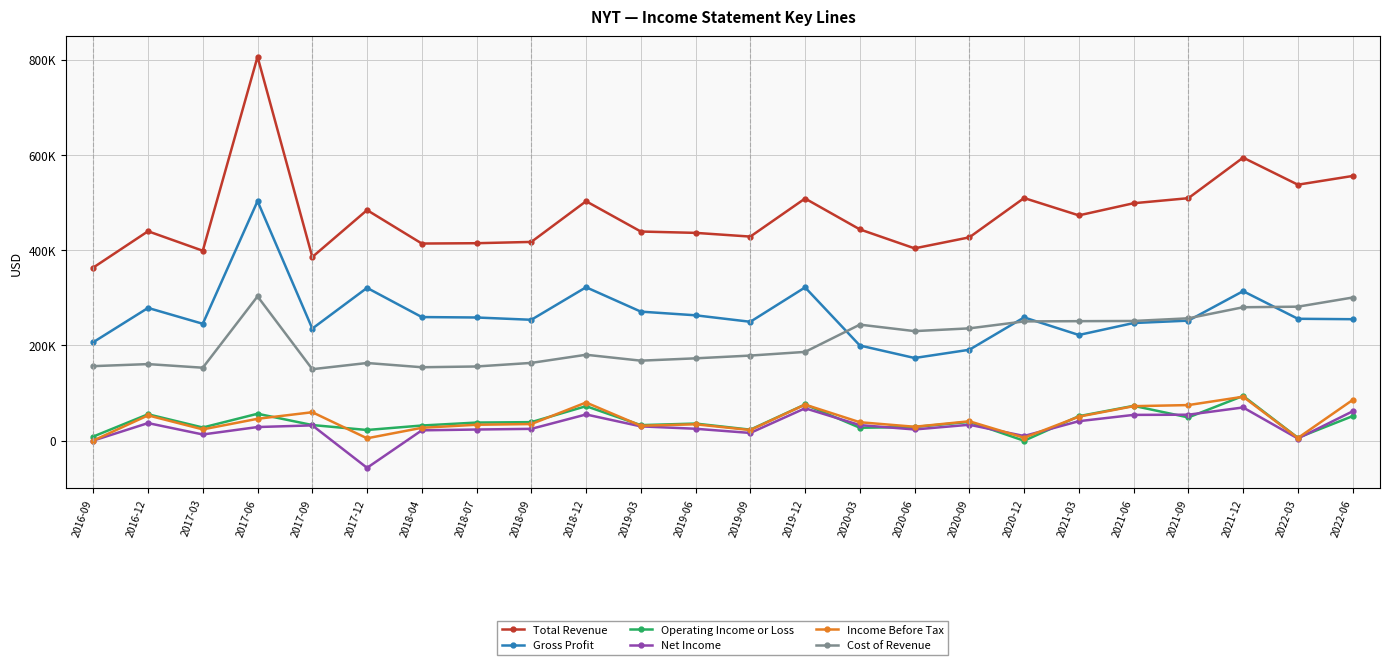

What is the approximate value of Net Income at 2018-07?

23600